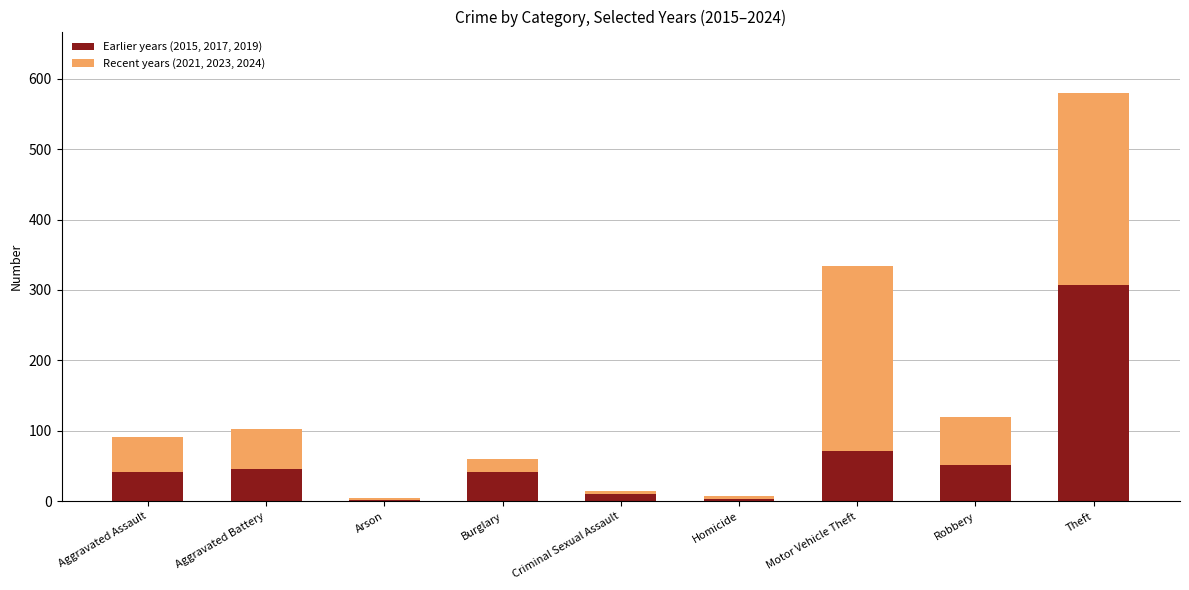

At which label is Earlier years (2015, 2017, 2019) closest to 154?

Motor Vehicle Theft